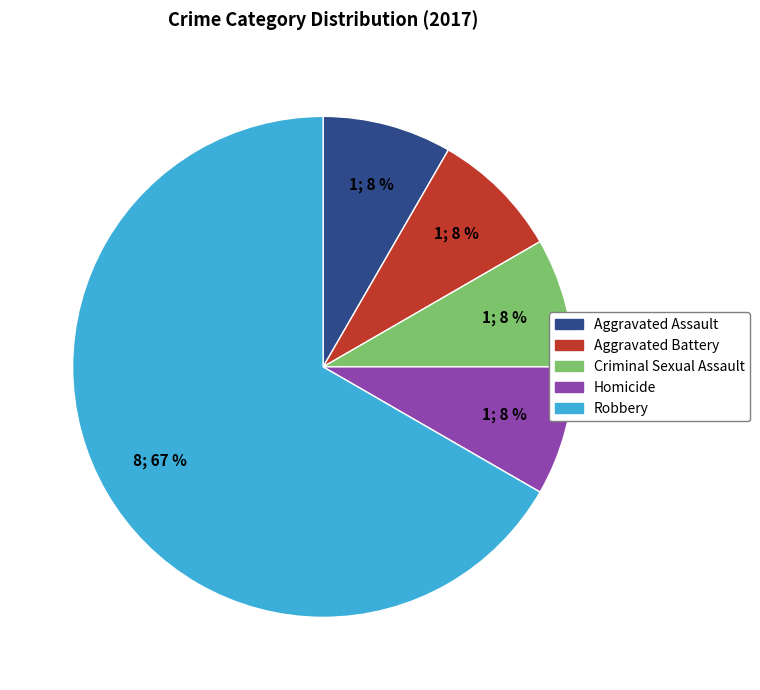

To the nearest percent, what is the average slice percentage?

20%